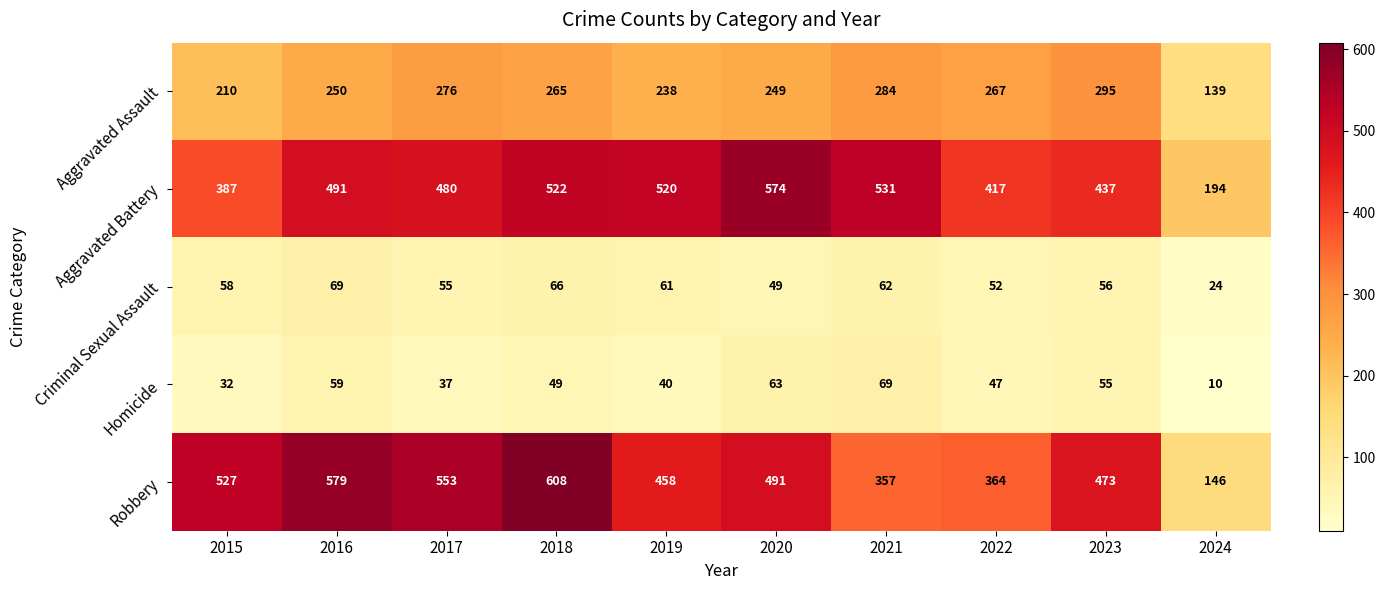

Is it true that Homicide equals 63 at 2020?

True